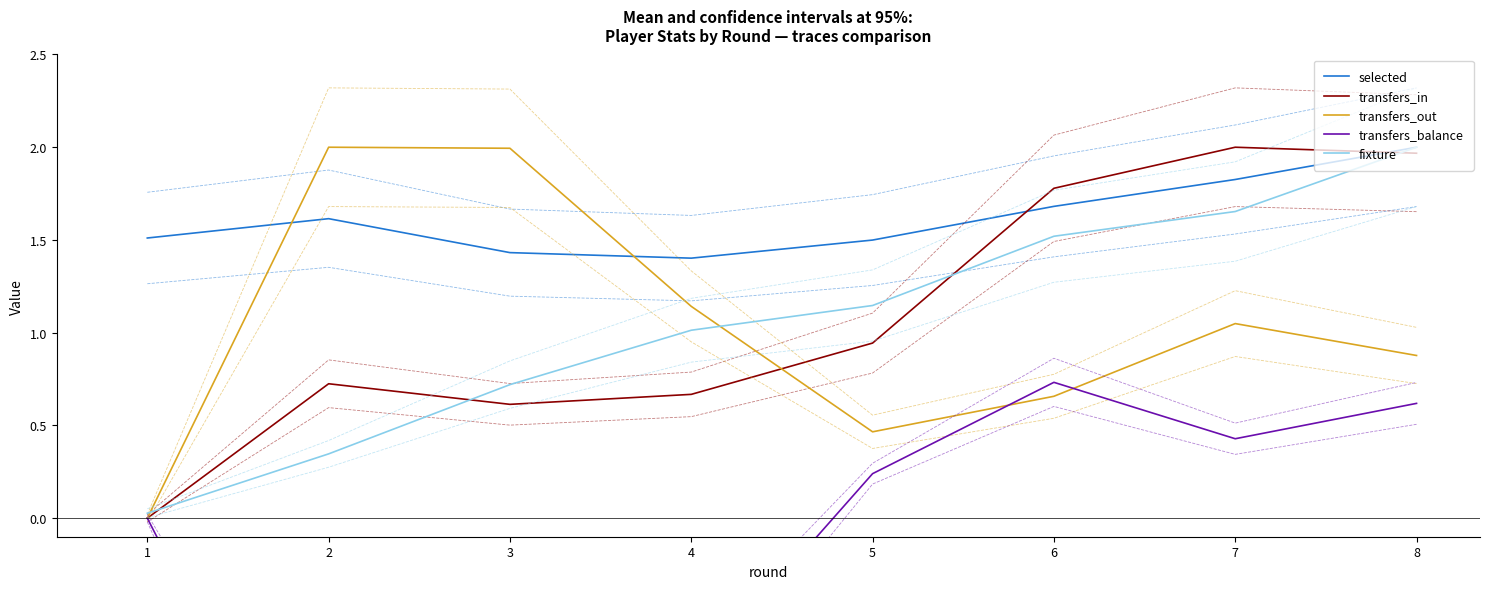

At how many categories does at least one series exceed 1?

8